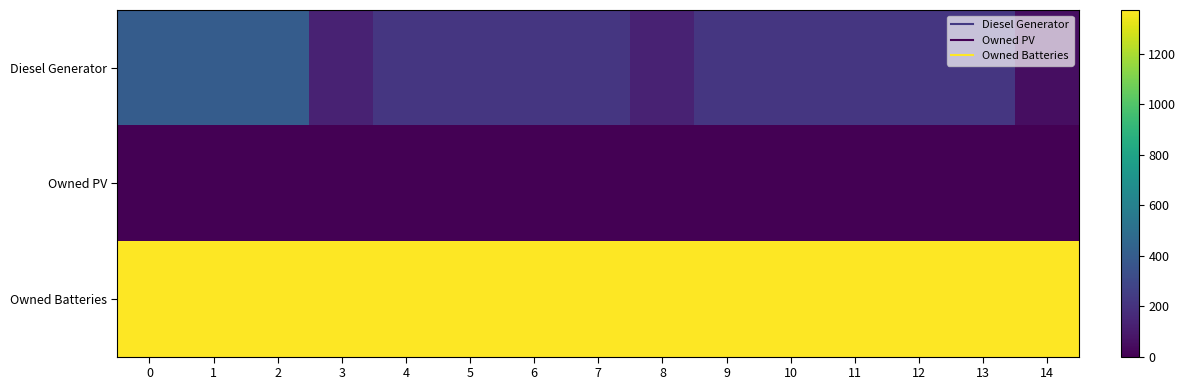

Which series changed the most between 6 and 13?

Diesel Generator